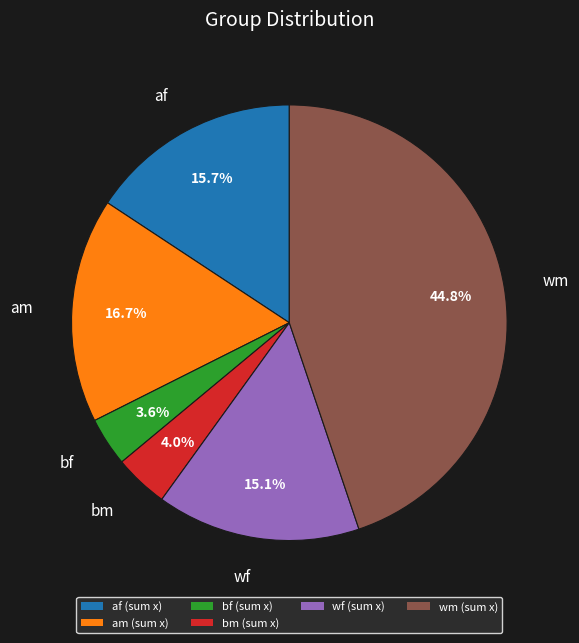

Is there any slice that represents more than half of the pie?

No